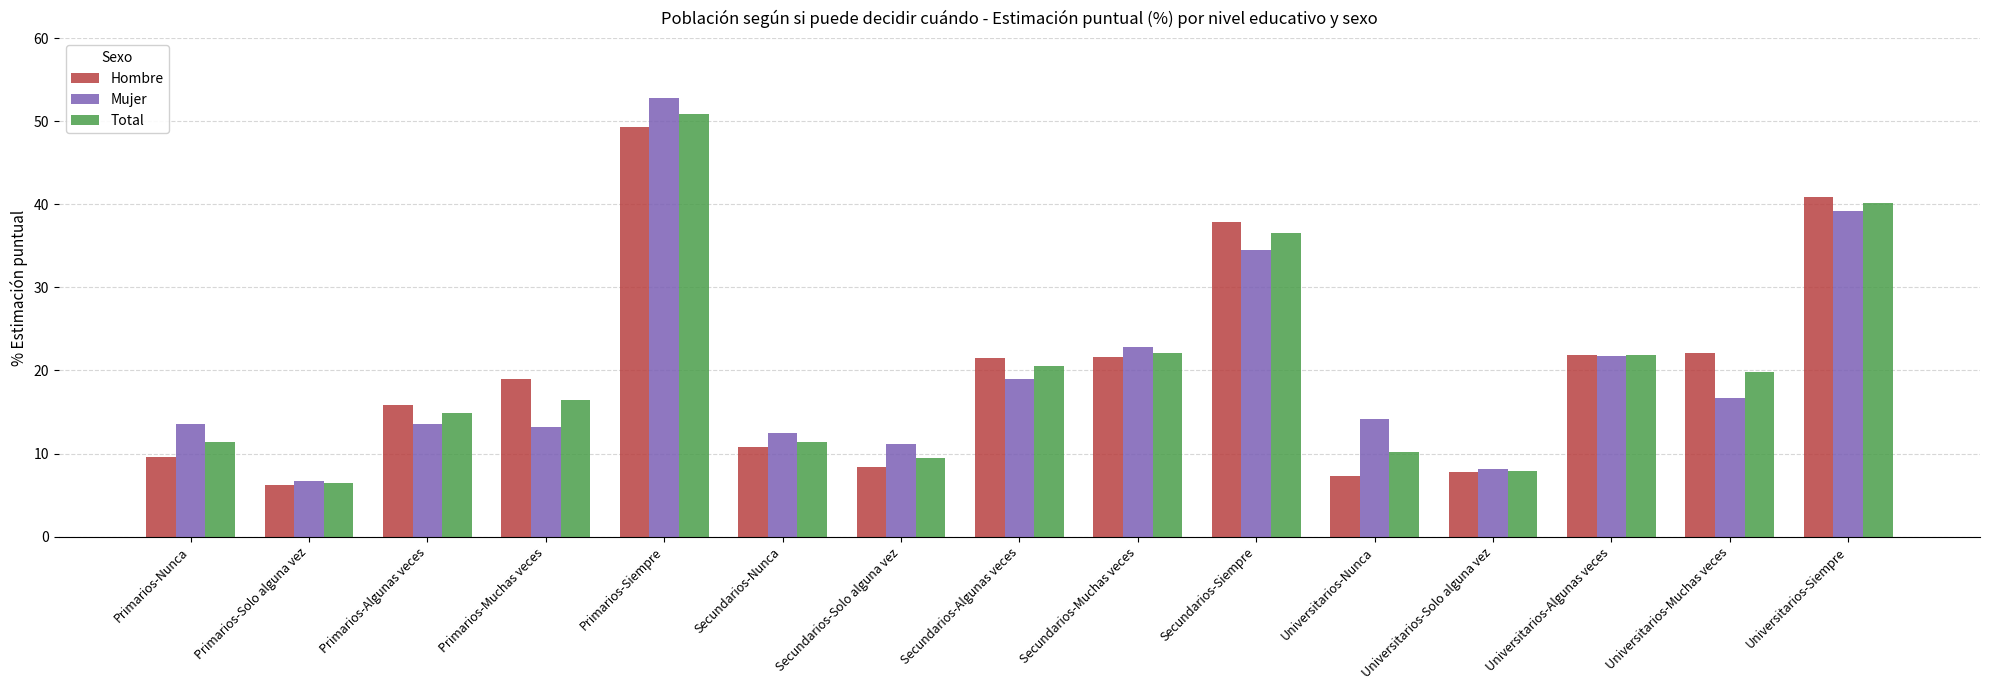

Is the value of Hombre at Secundarios-Siempre greater than the value of Total at Universitarios-Siempre?

No